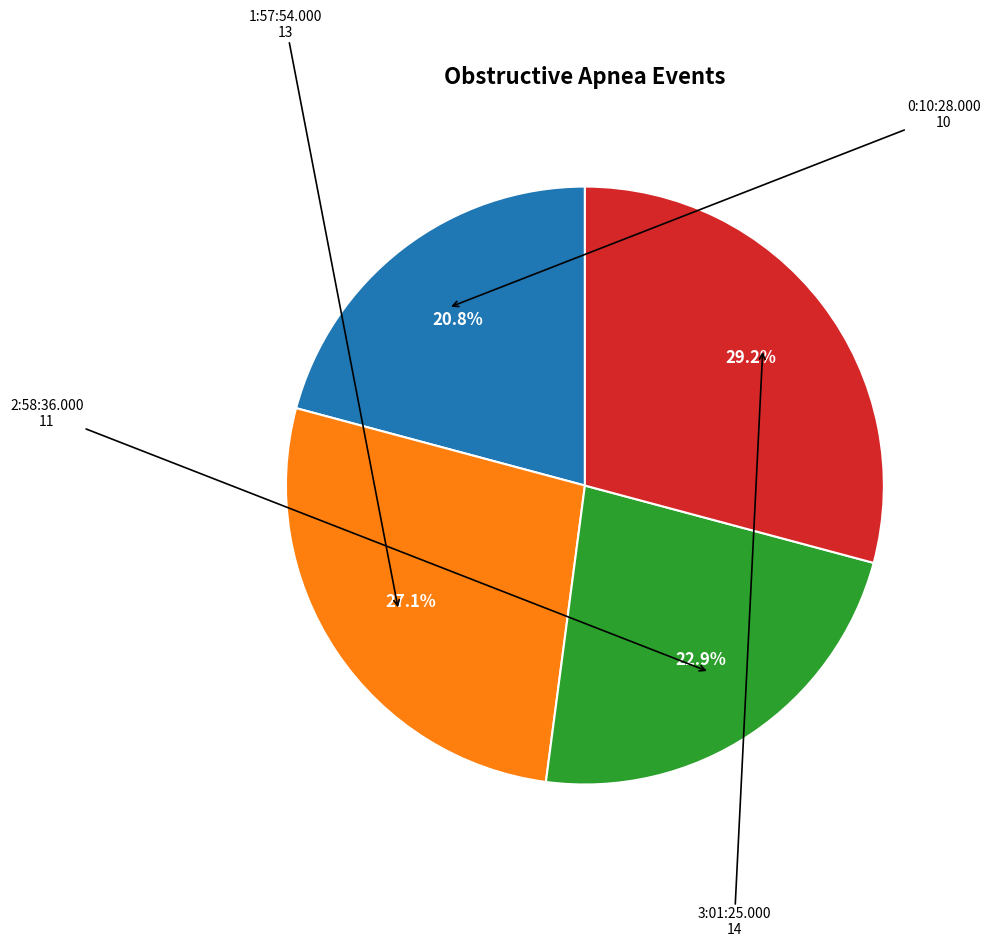

Does any single category account for the majority?

No